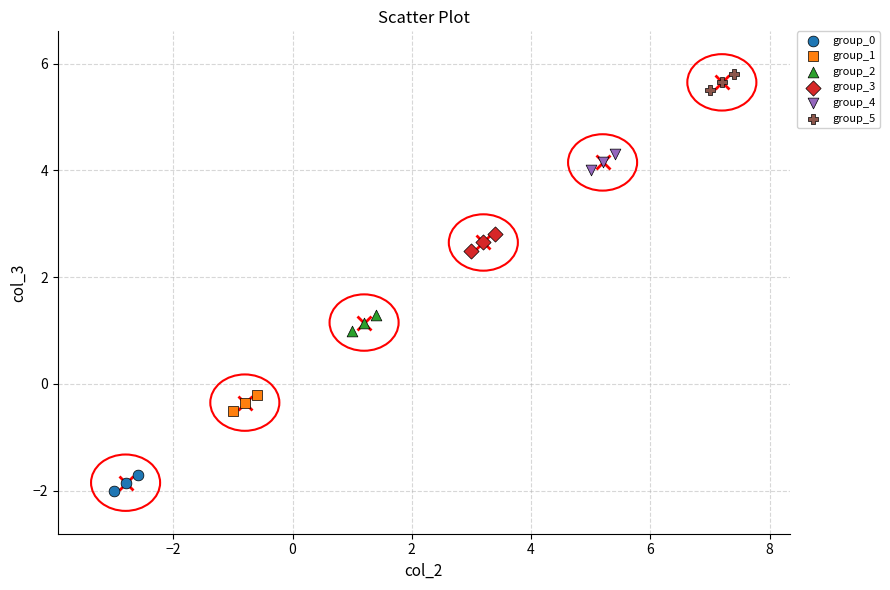

Which series reaches the minimum Y coordinate?

group_0